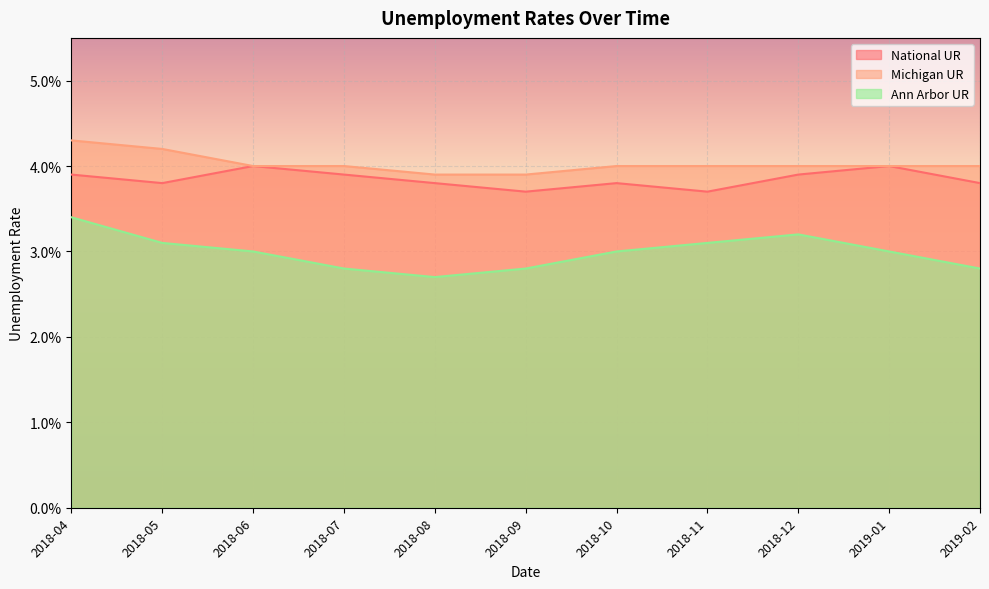

What are all the series names shown in the legend?

National UR, Michigan UR, Ann Arbor UR